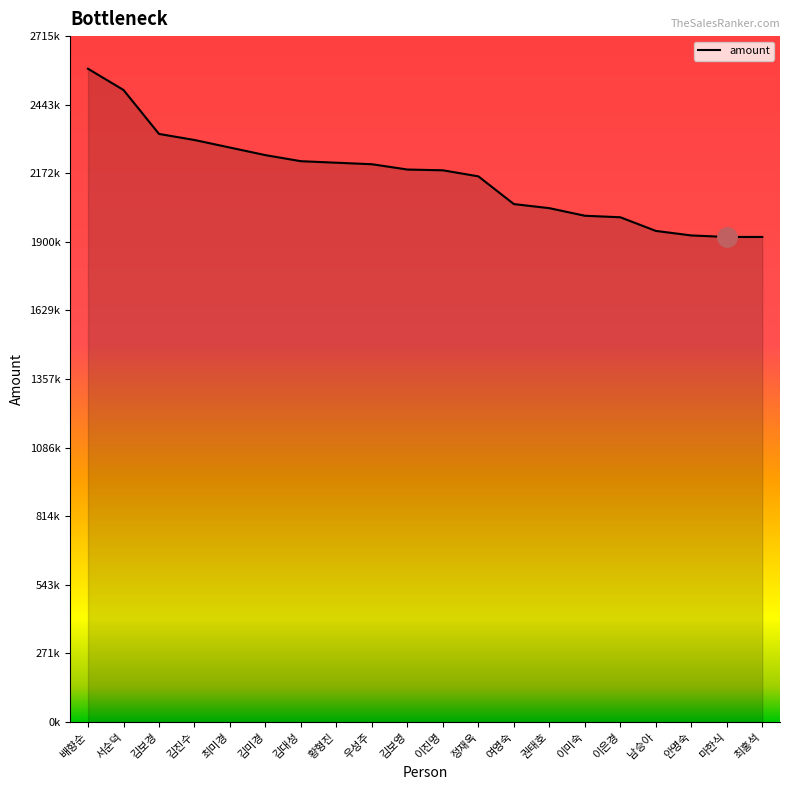

What is the sum of all values?

43207216